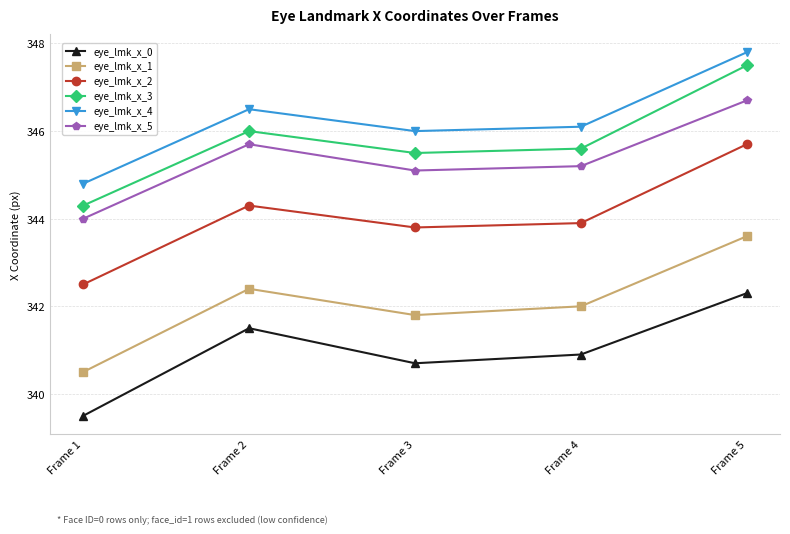

Which series has the largest total across all categories?

eye_lmk_x_4